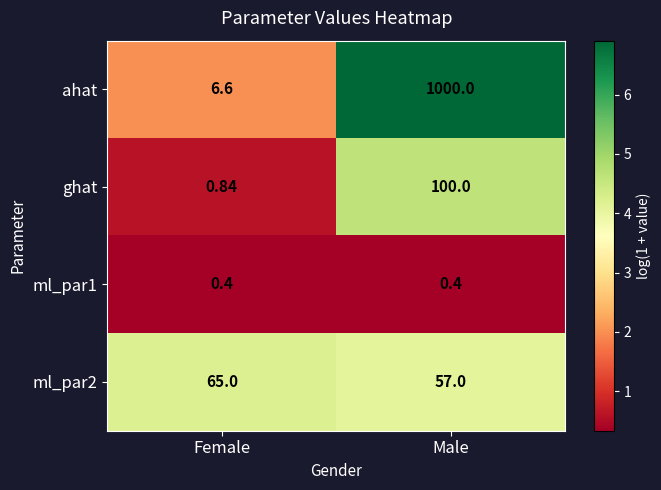

Which series has the largest total across all categories?

ahat